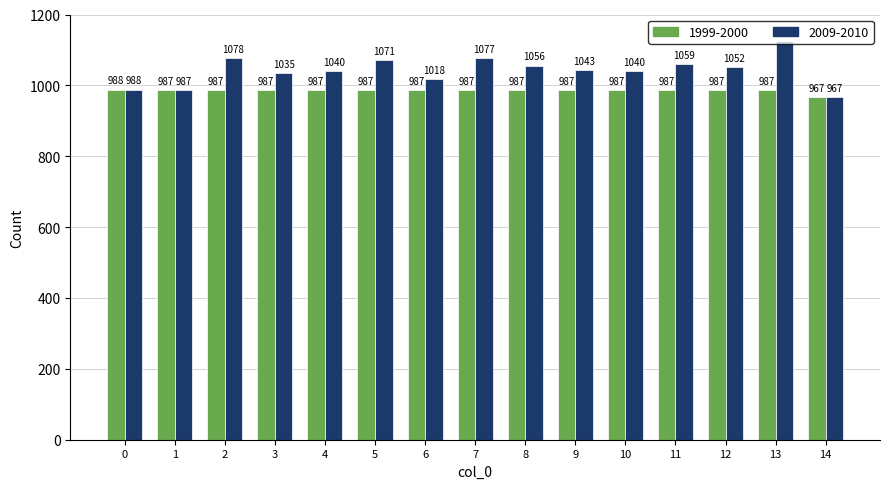

What is the value of the 2009-2010 bar at the 10th from the left?

1043